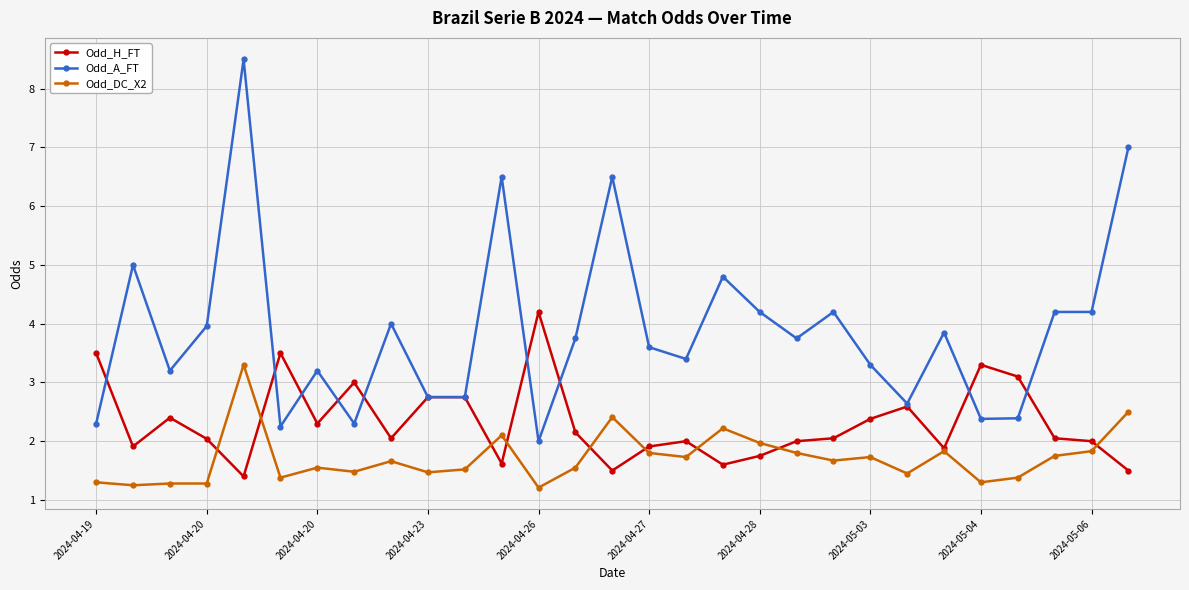

List the series in order of their peak value, highest first.

Odd_A_FT, Odd_H_FT, Odd_DC_X2